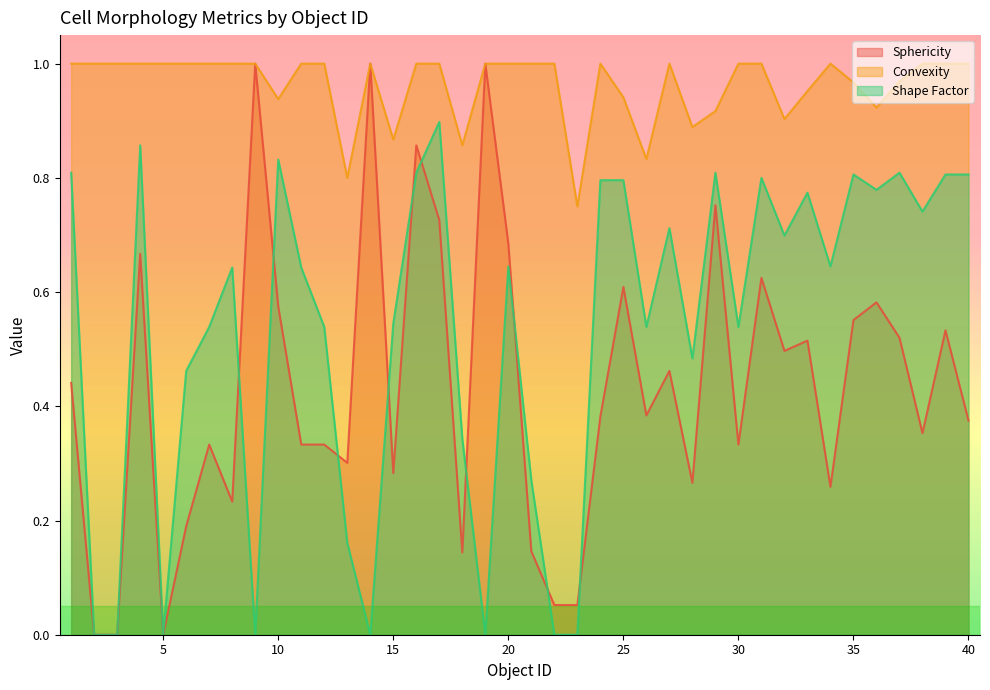

The Convexity series shows 0.4 at 25. True or false?

False